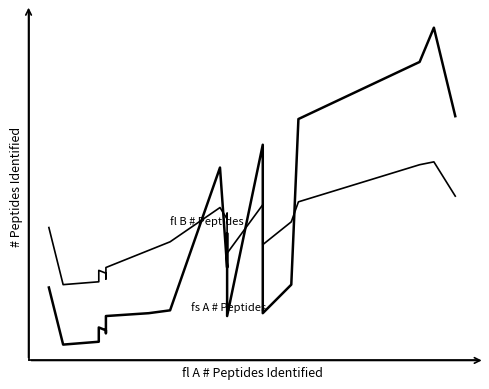

Which series ends up on top after the final intersection of fl B # Peptides Identified and fs A # Peptides Identified?

fs A # Peptides Identified